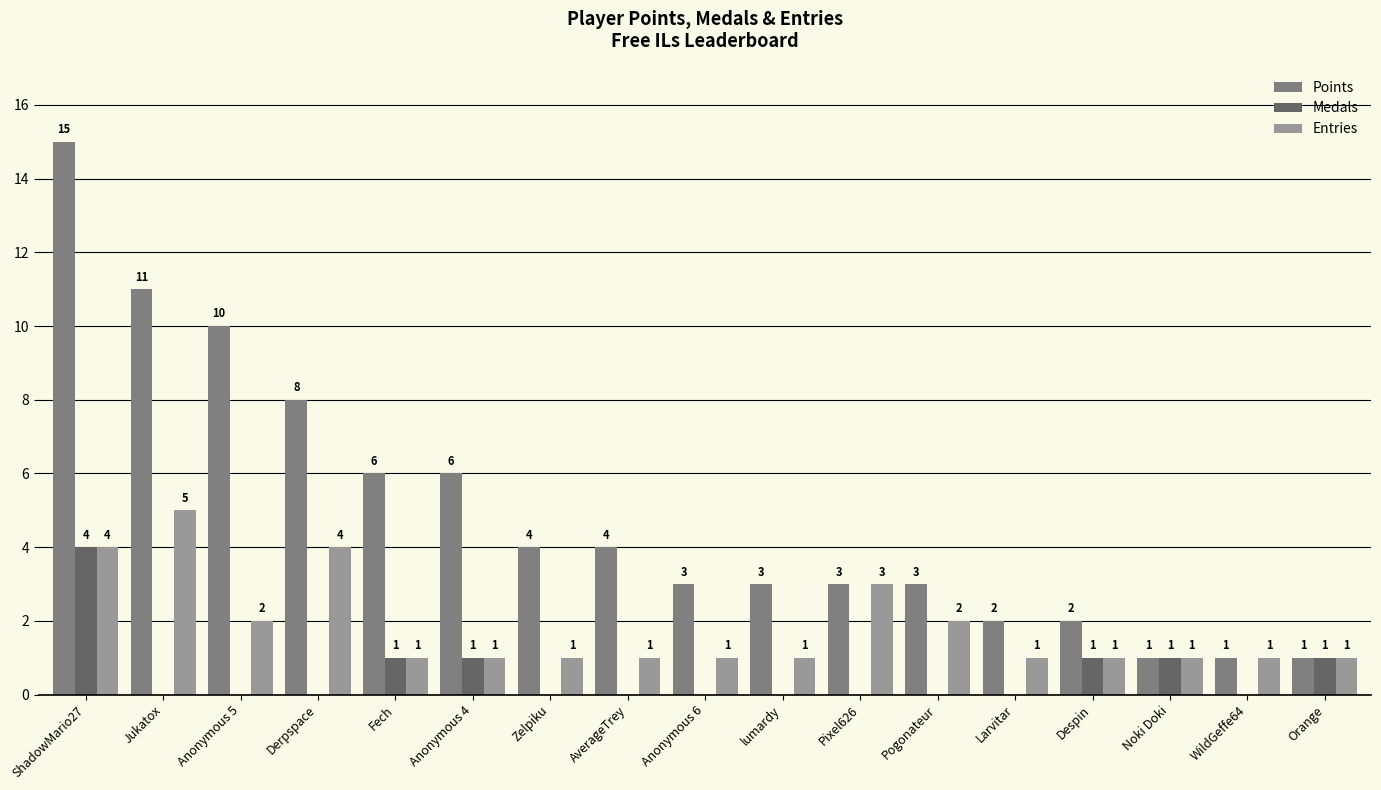

Read the Points value at Anonymous 5, to the nearest 5.

10